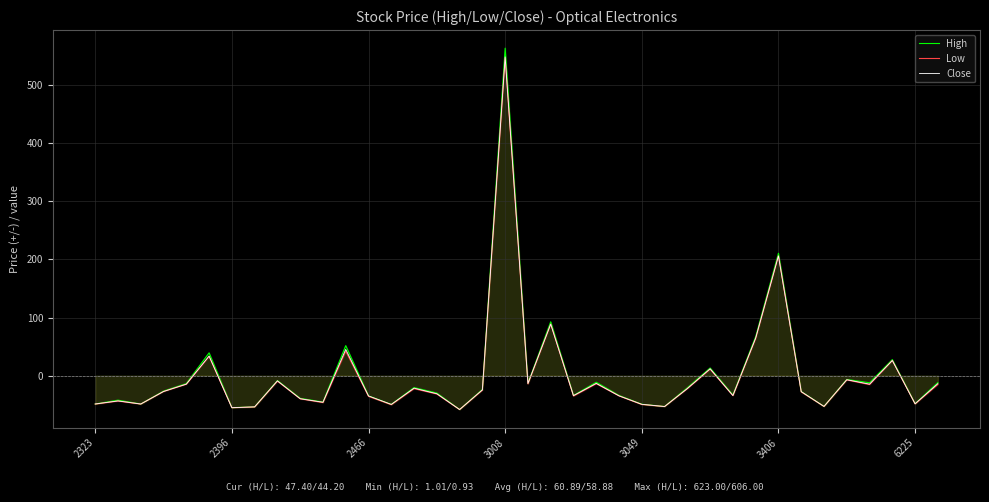

Where is High nearest to the value 252?

3406